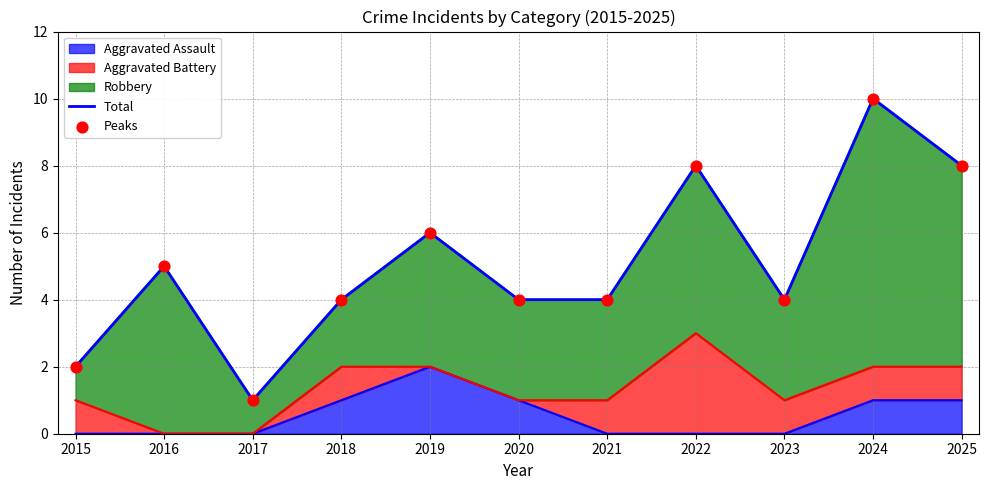

Is the value of Peaks at 2023 greater than the value of Total at 2016?

No